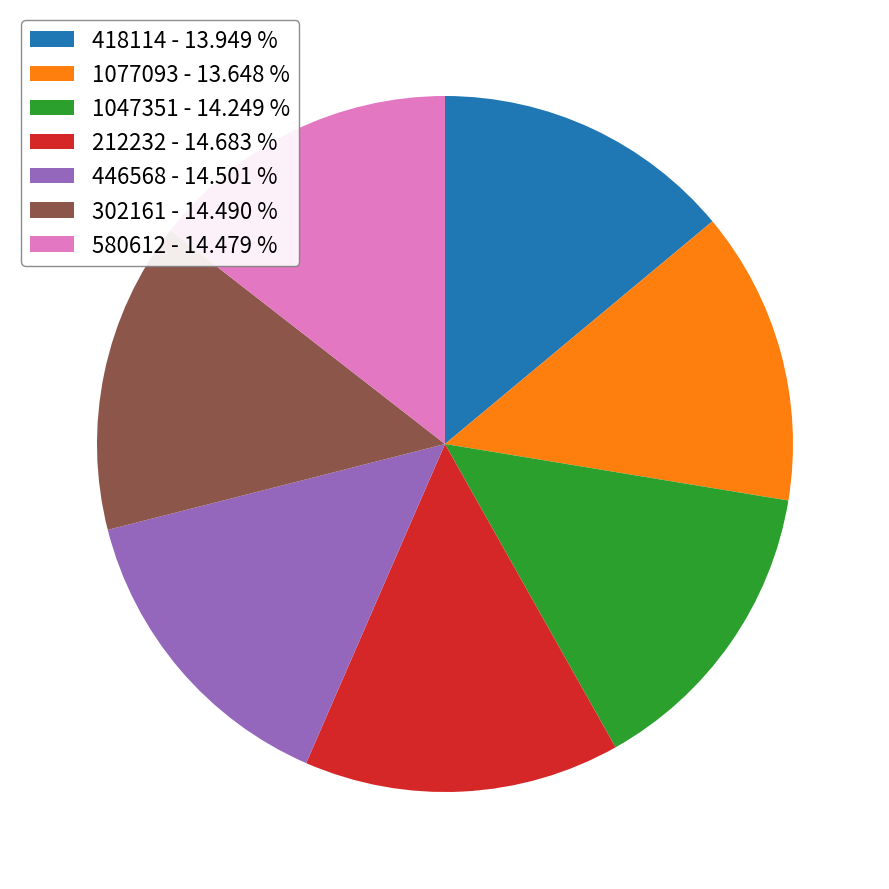

Do 1047351 - 14.249 % and 1077093 - 13.648 % together represent more than half of the pie?

No